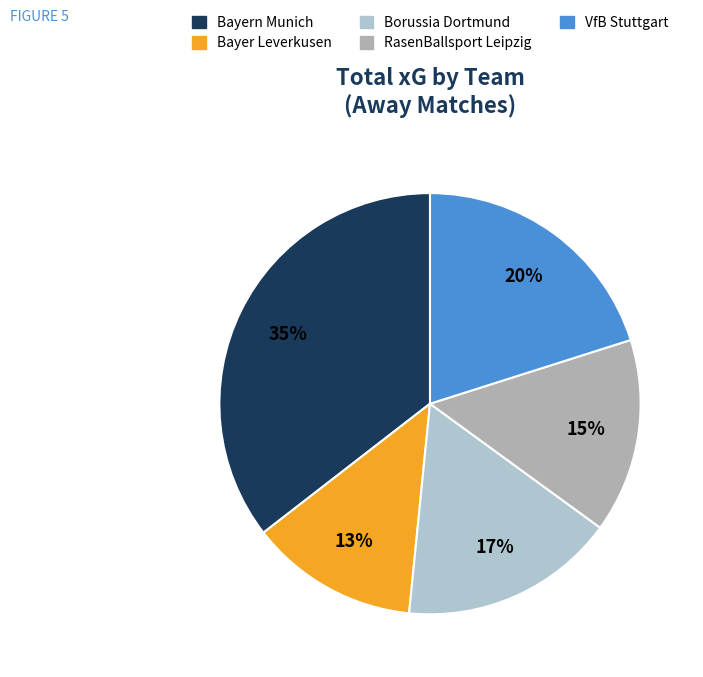

Does any single category account for the majority?

No